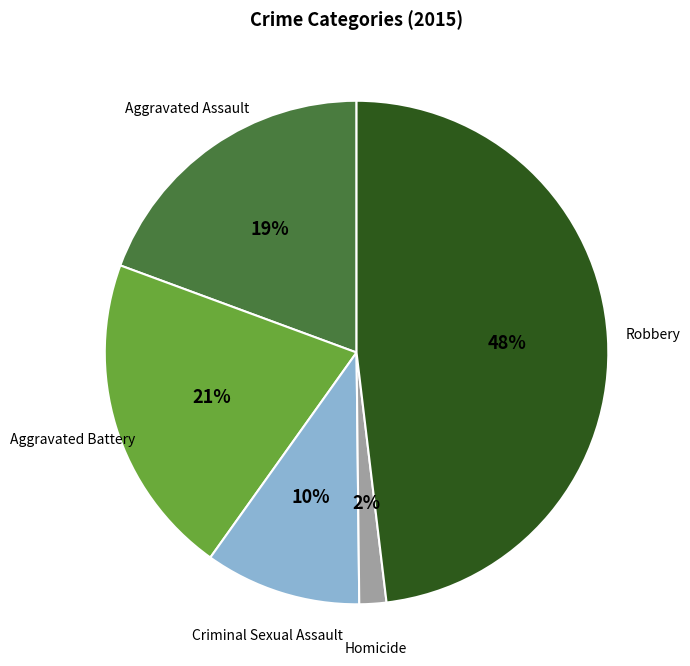

Is there a majority slice in this chart?

No